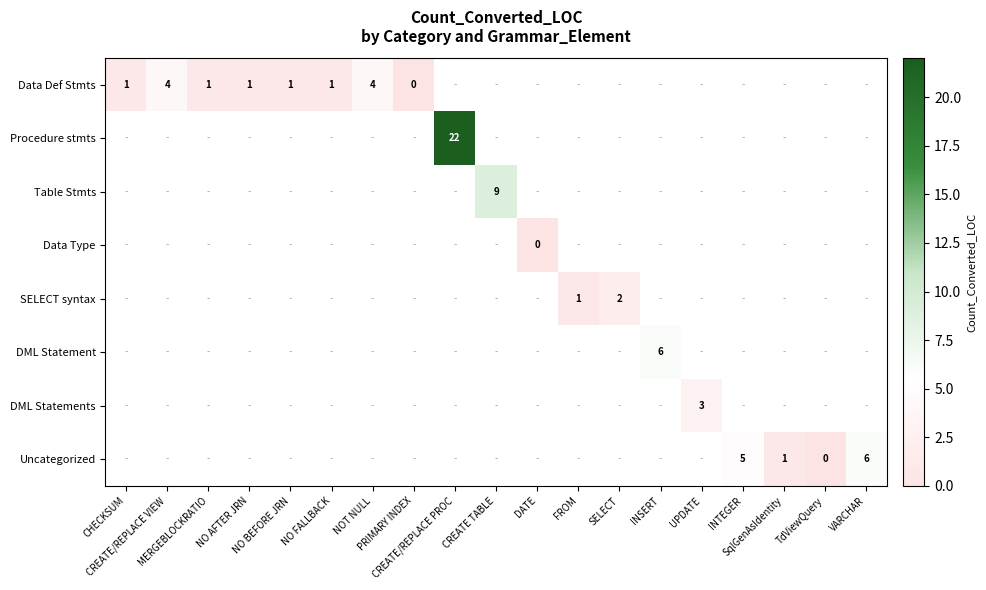

How many positive values does the SELECT syntax series have?

2